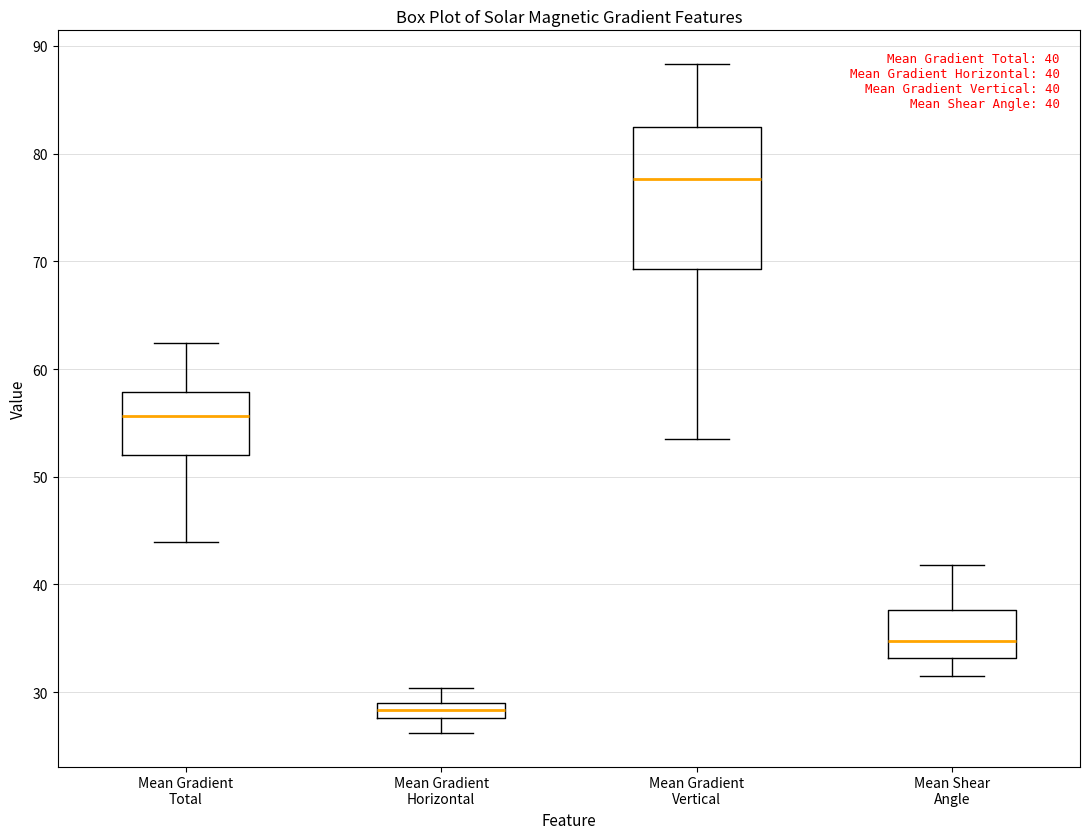

Which box's median line is the lowest?

Mean Gradient Horizontal